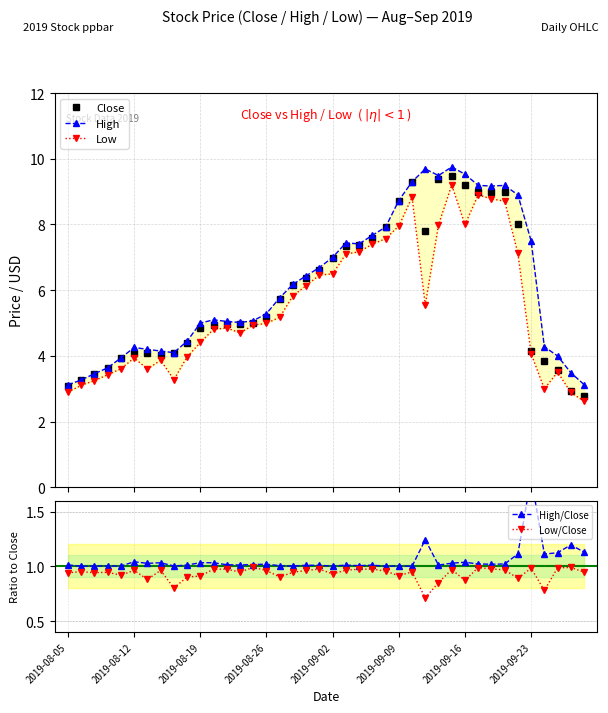

At which category does the chart reach its minimum across all series?

27